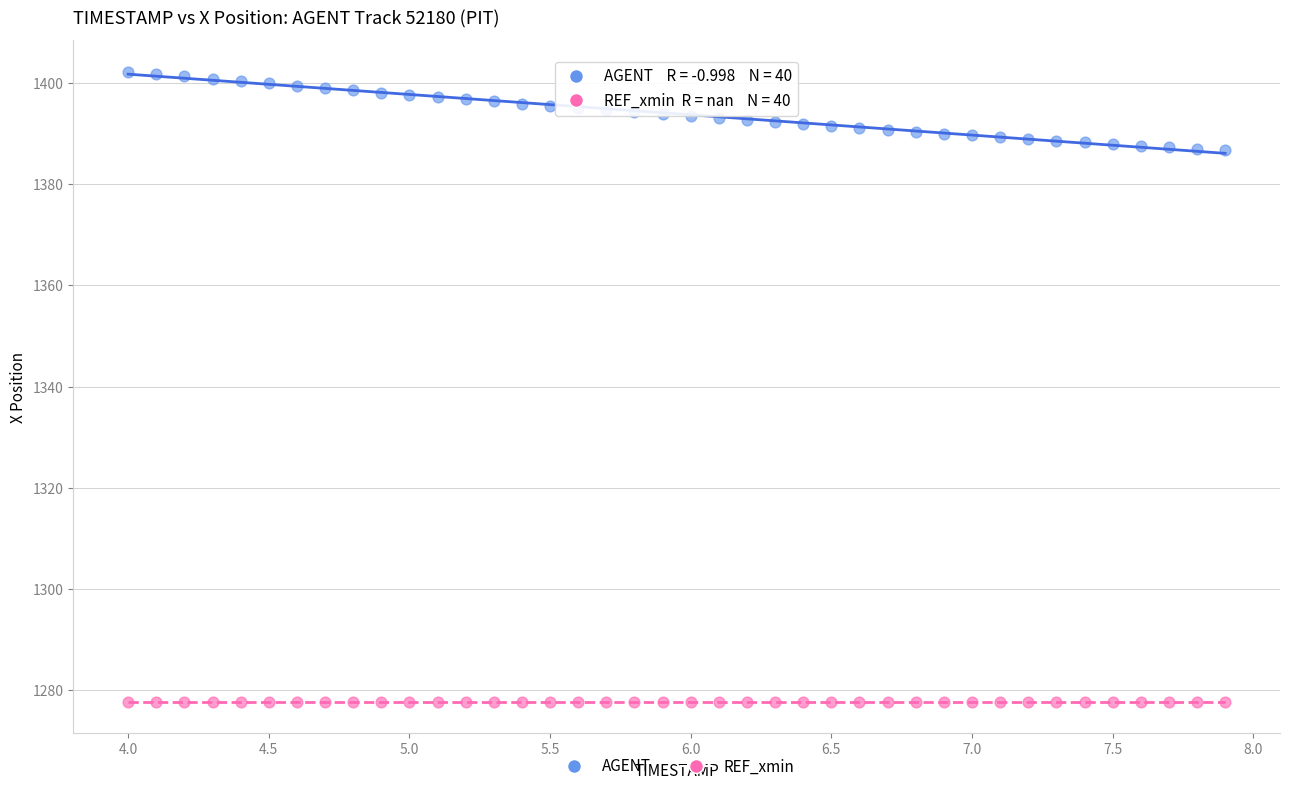

Which series contains the highest Y value?

AGENT